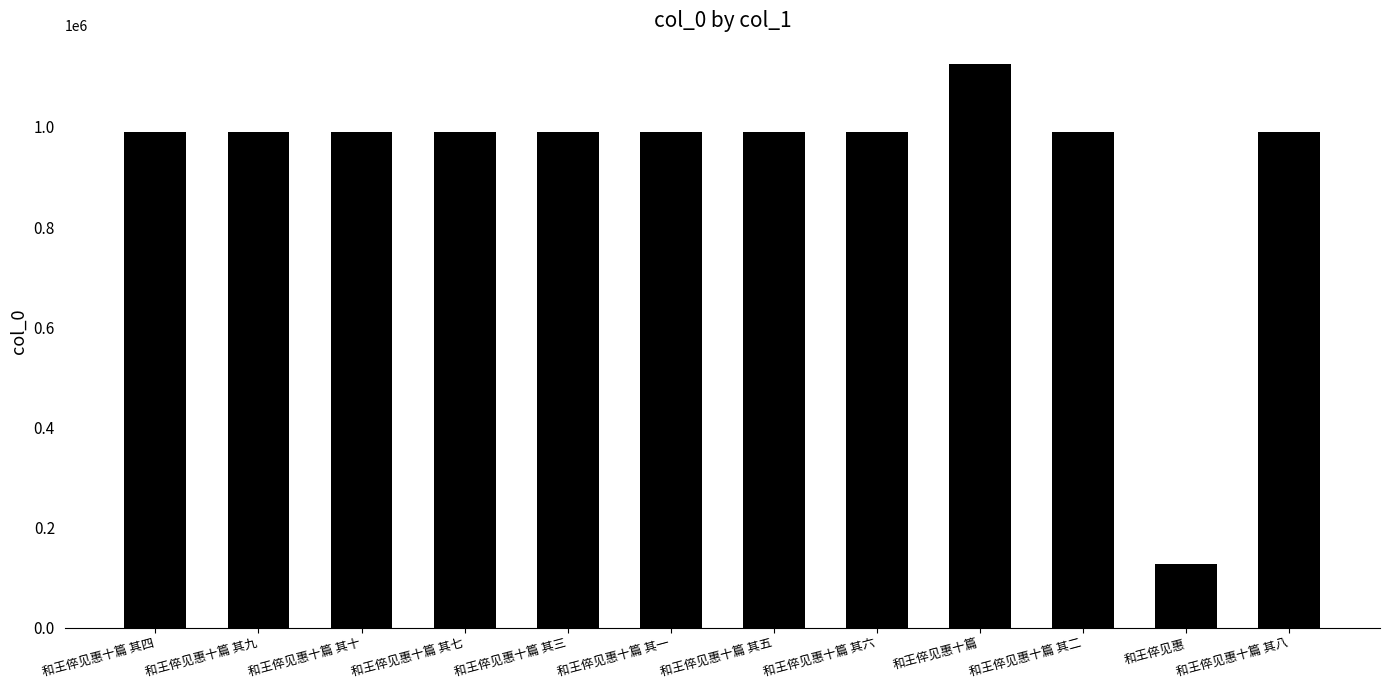

Which has a higher value, 和王倅见惠十篇 其九 or 和王倅见惠十篇?

和王倅见惠十篇